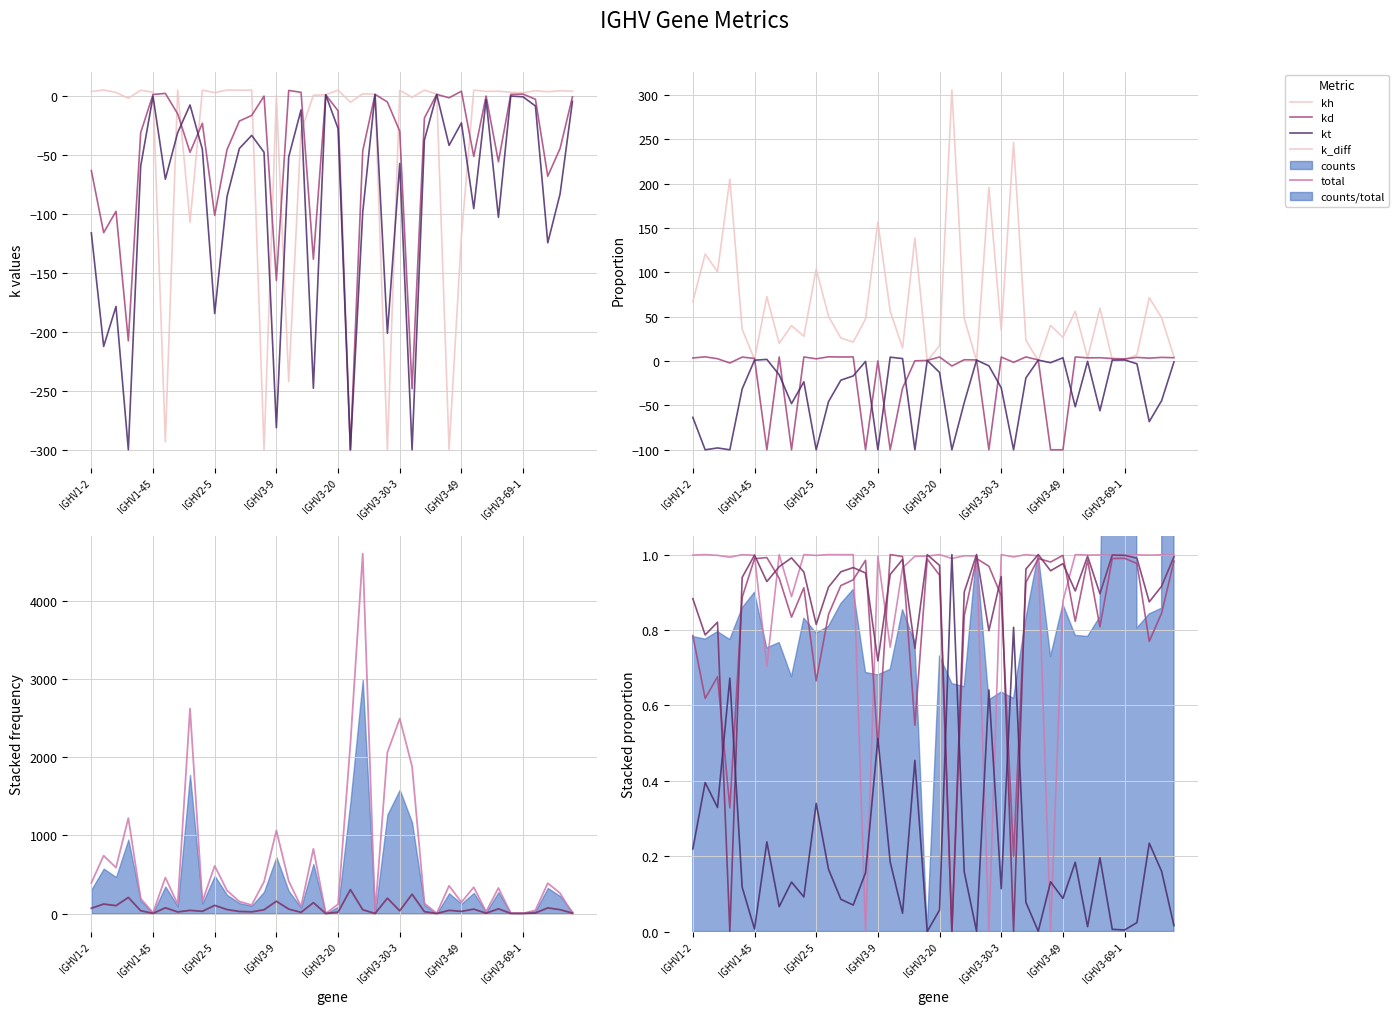

Where do kd and total first cross each other?

22 and 23